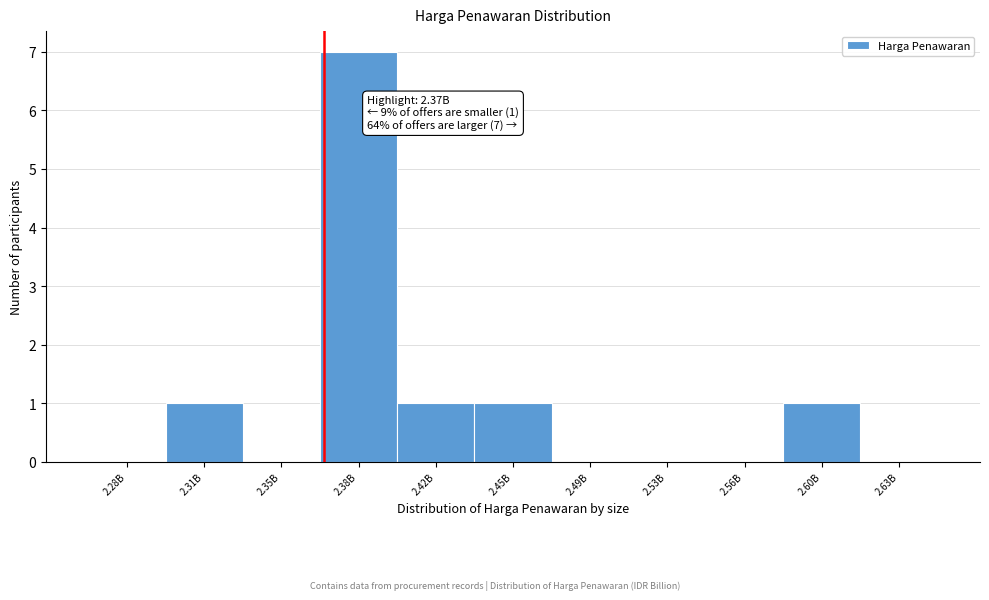

Reading left to right, extract all data points from this chart.

2.28B=0	2.31B=1	2.35B=0	2.38B=7	2.42B=1	2.45B=1	2.49B=0	2.53B=0	2.56B=0	2.60B=1	2.63B=0